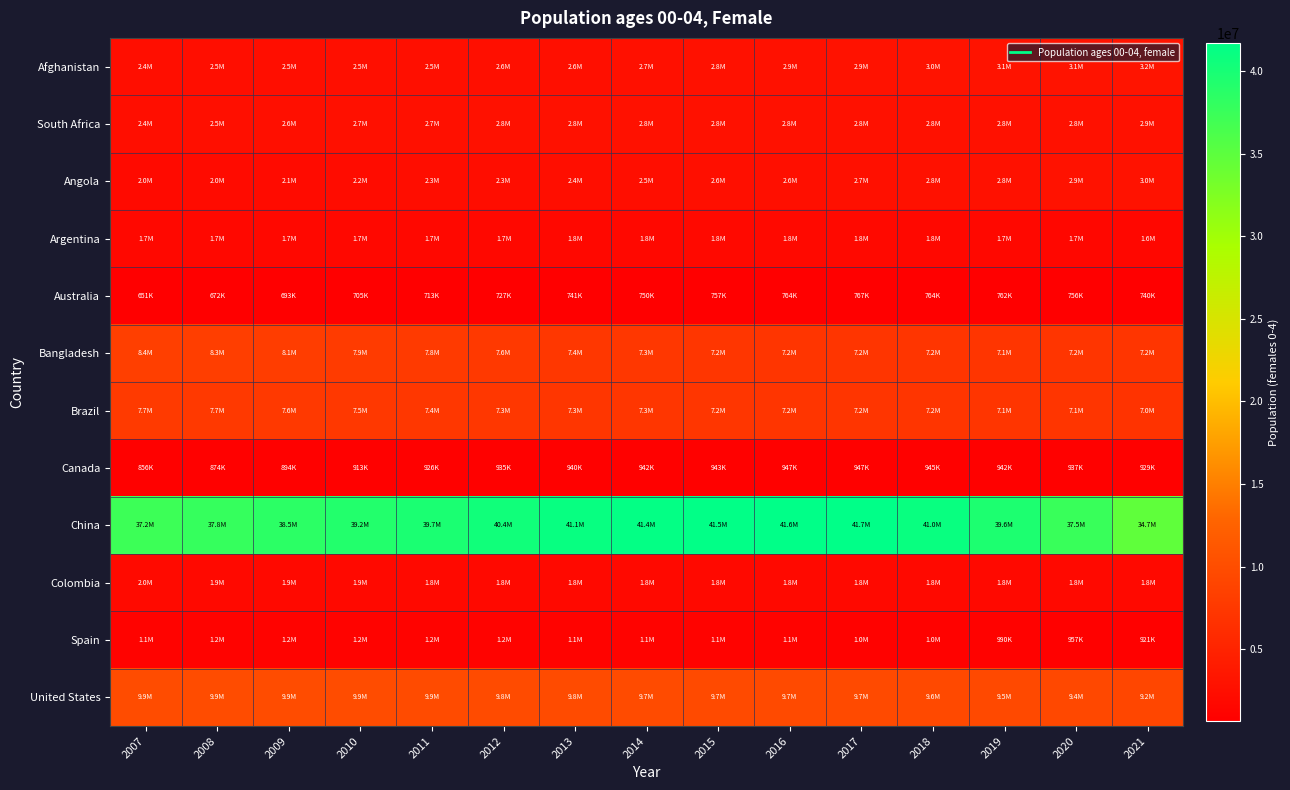

Between 2021 and 2016, which is larger?

2021